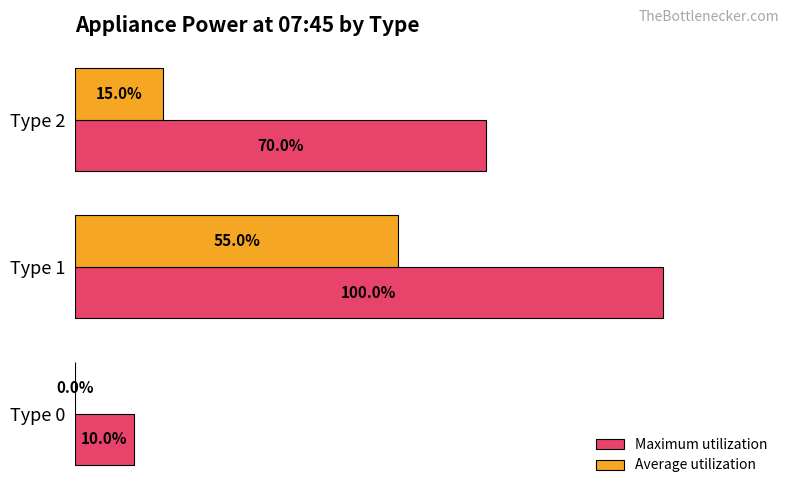

Between Type 0 and Type 1, which series saw the biggest shift?

Maximum utilization